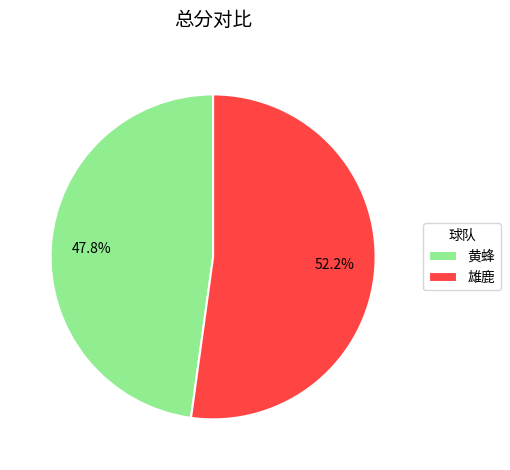

Which slice represents more than half of the pie?

雄鹿